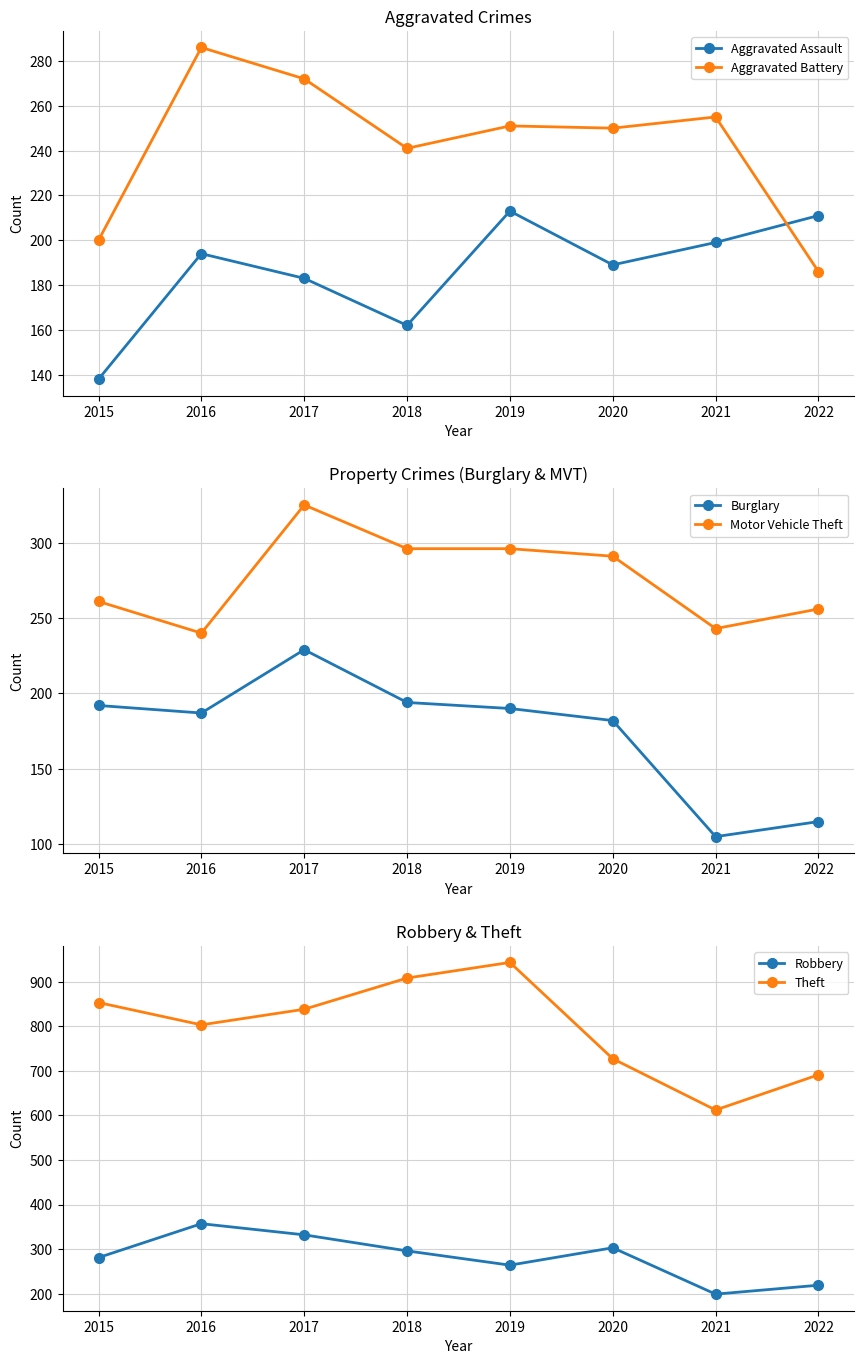

True or false: Aggravated Assault and Robbery cross at least once.

False